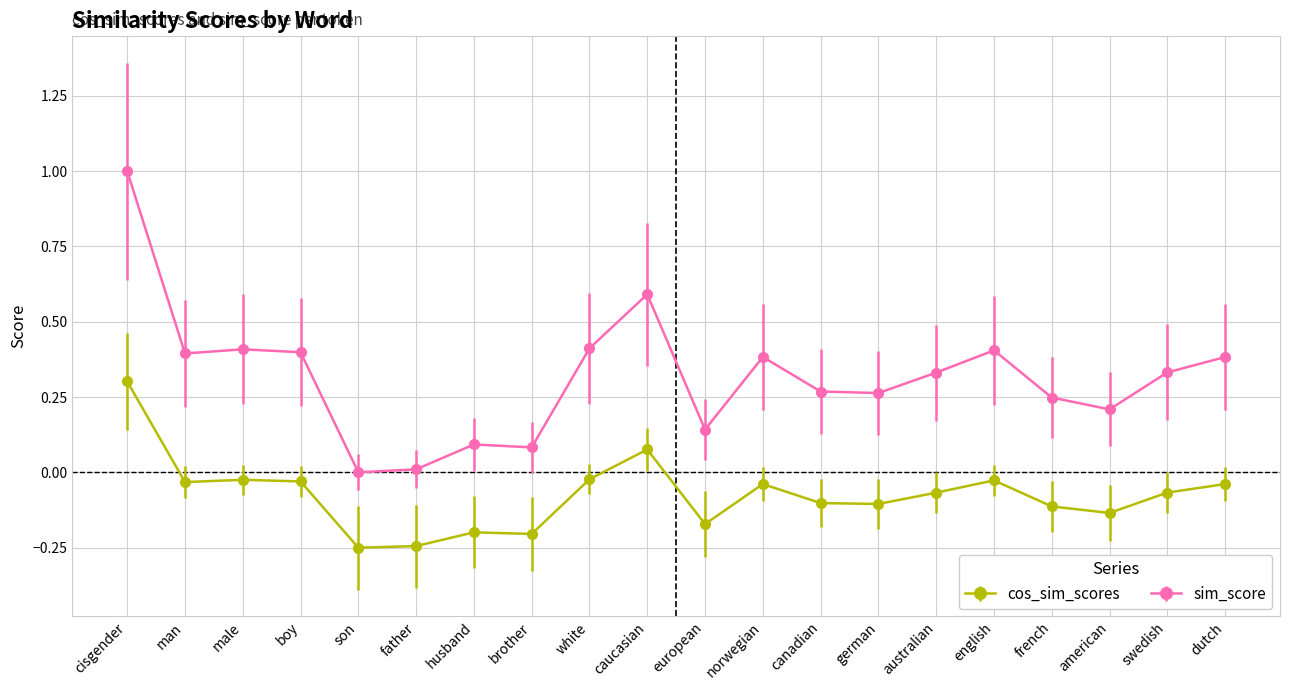

Rank the series by their average value, from lowest to highest.

cos_sim_scores, sim_score